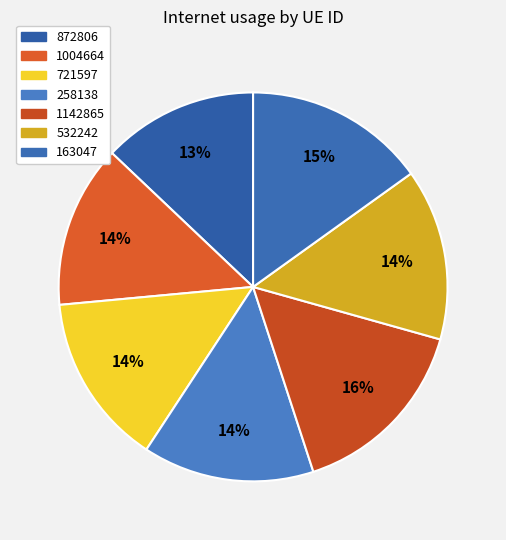

Does 1004664 account for over 50% of the chart?

No